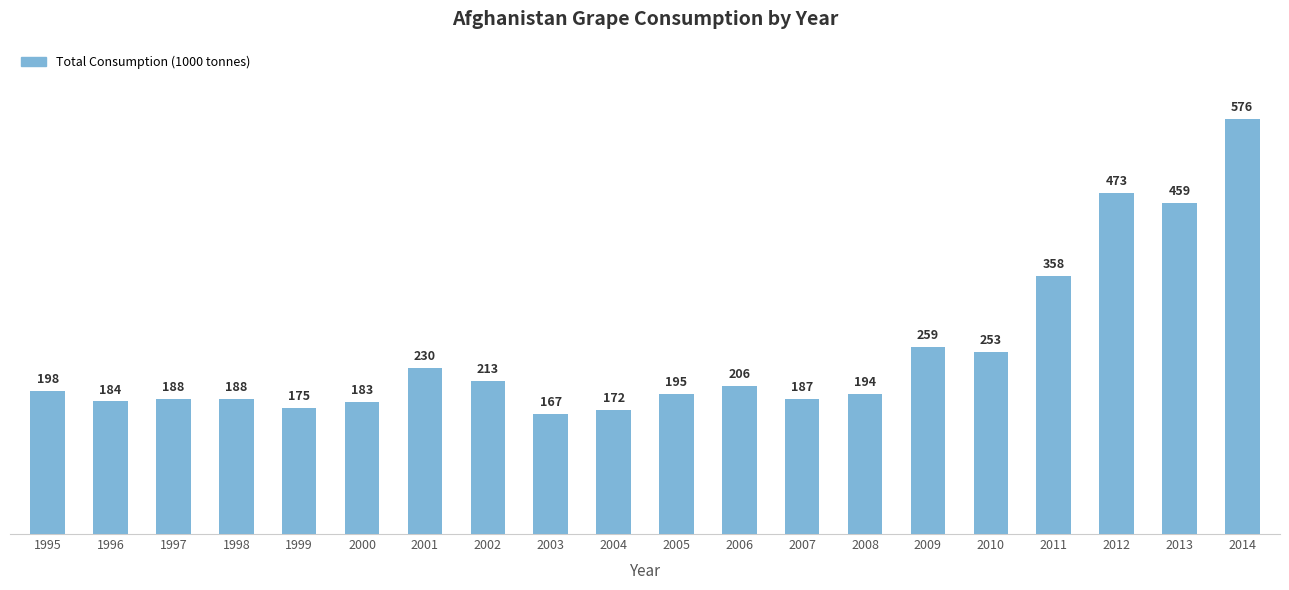

How many categories are shown in the chart?

20